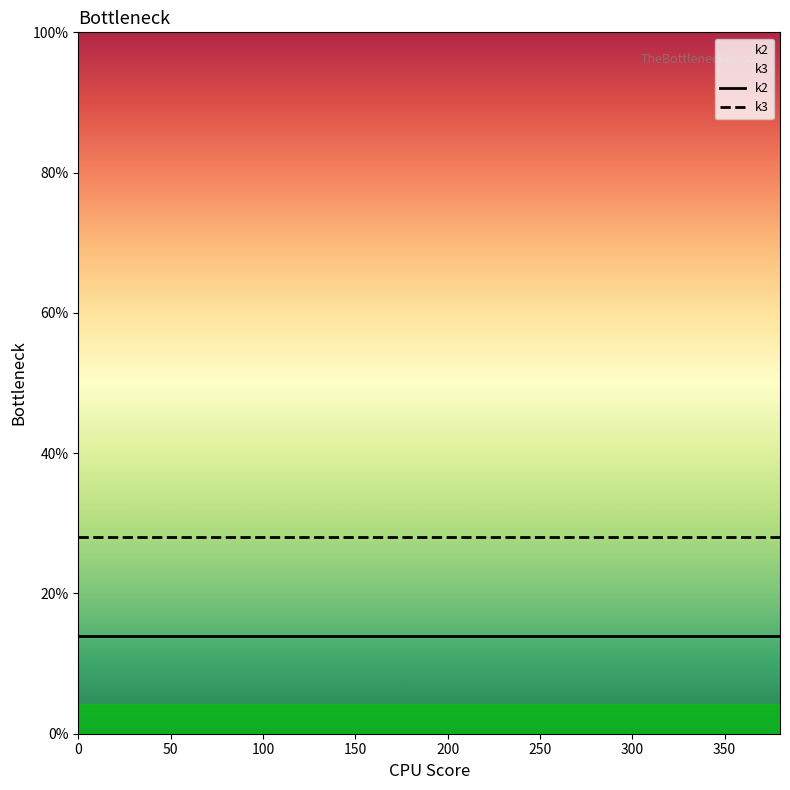

At how many categories does at least one series exceed 24?

20